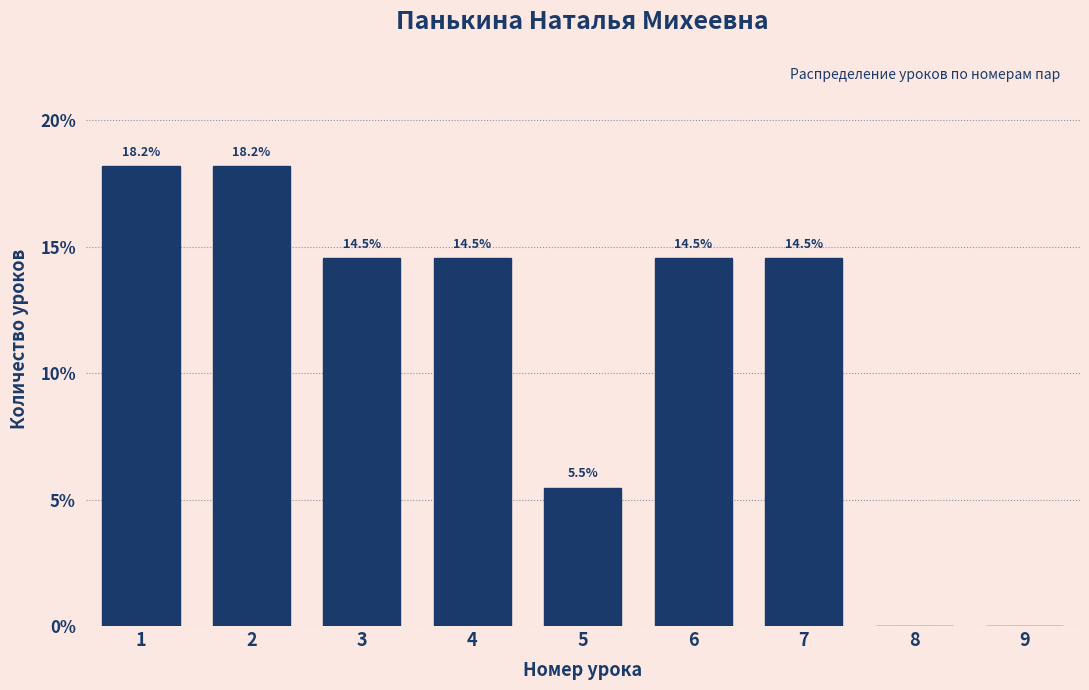

Reading left to right, extract all data points from this chart.

1=18.2	2=18.2	3=14.5	4=14.5	5=5.5	6=14.5	7=14.5	8=0.0	9=0.0